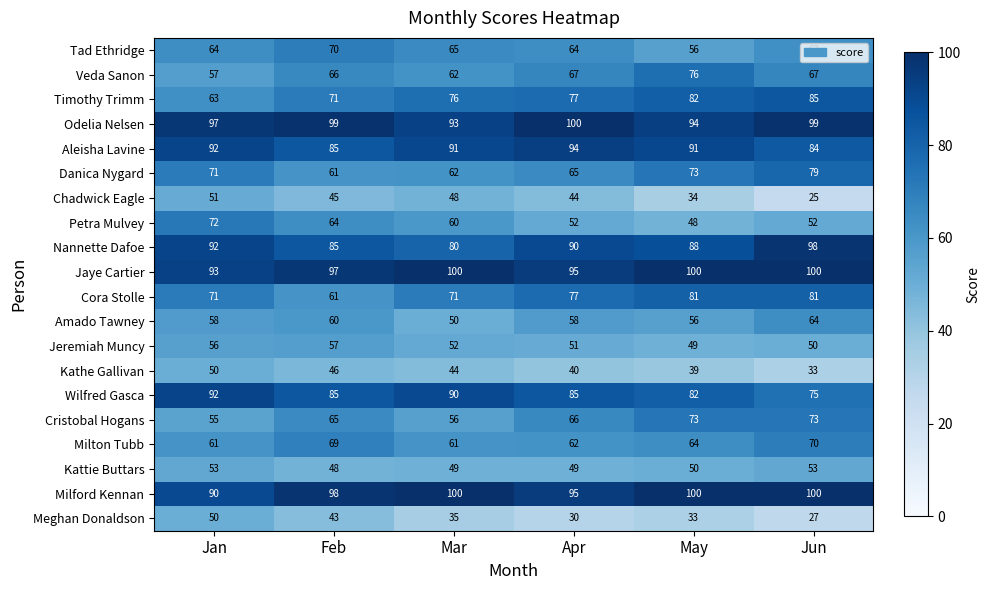

Which series has the largest range (max minus min)?

Chadwick Eagle